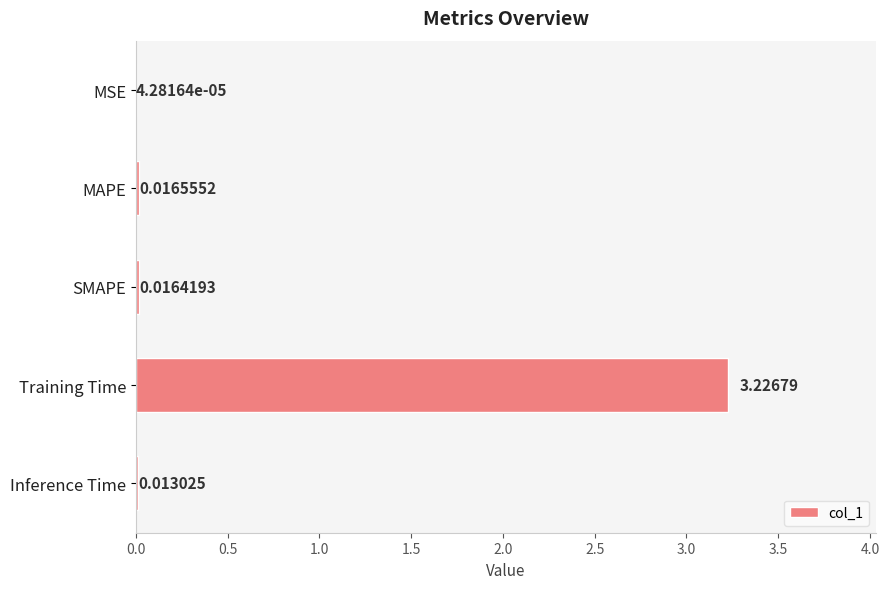

Which category has the highest value across all series?

Training Time